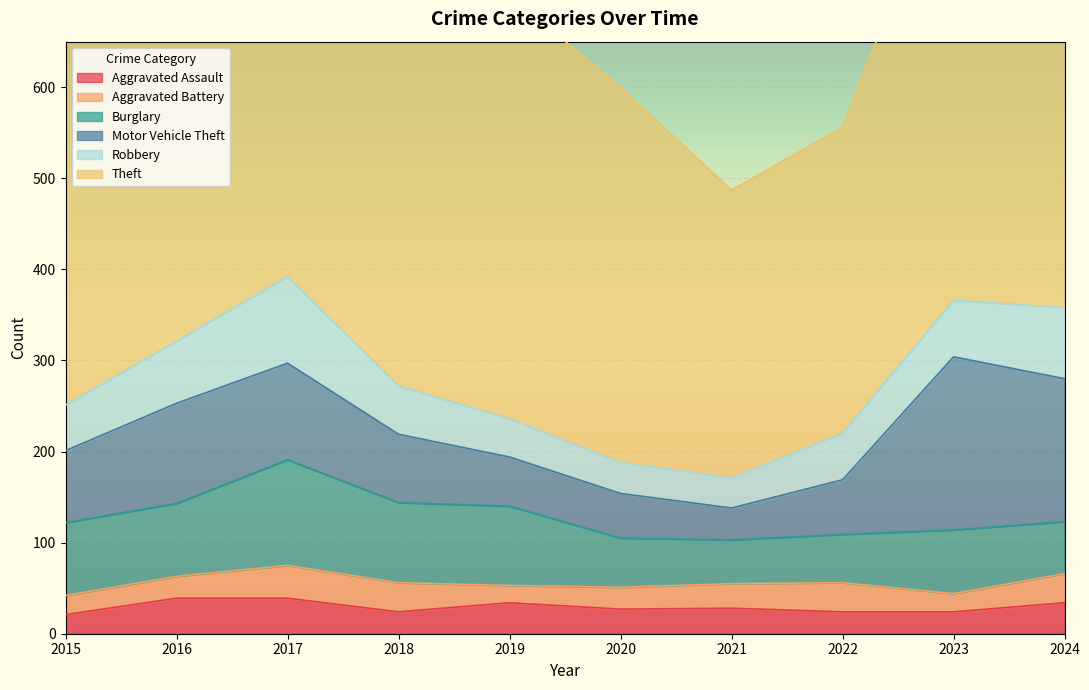

At which category does Theft reach its first local valley?

2021